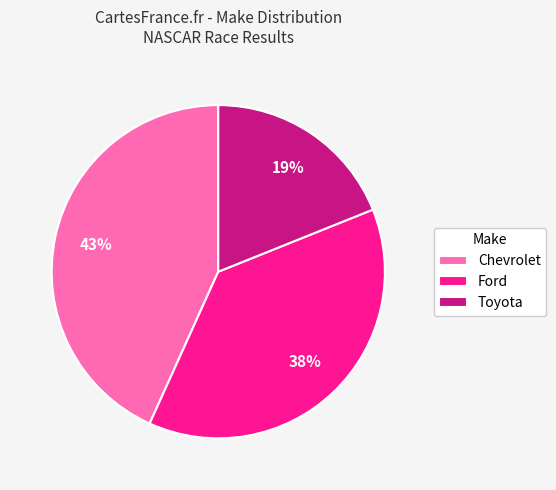

To the nearest percent, what is the combined percentage of Ford and Chevrolet?

81%